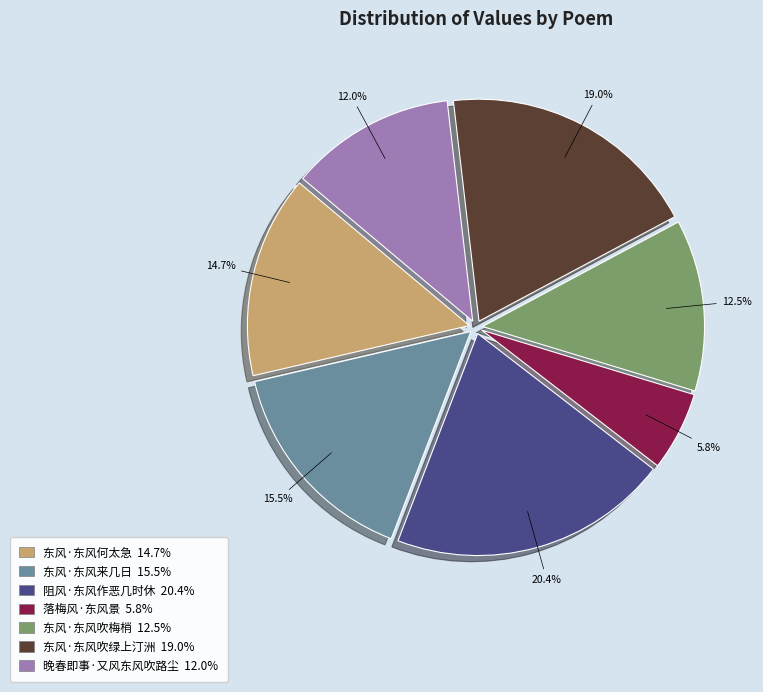

How many segments does this pie chart have?

7